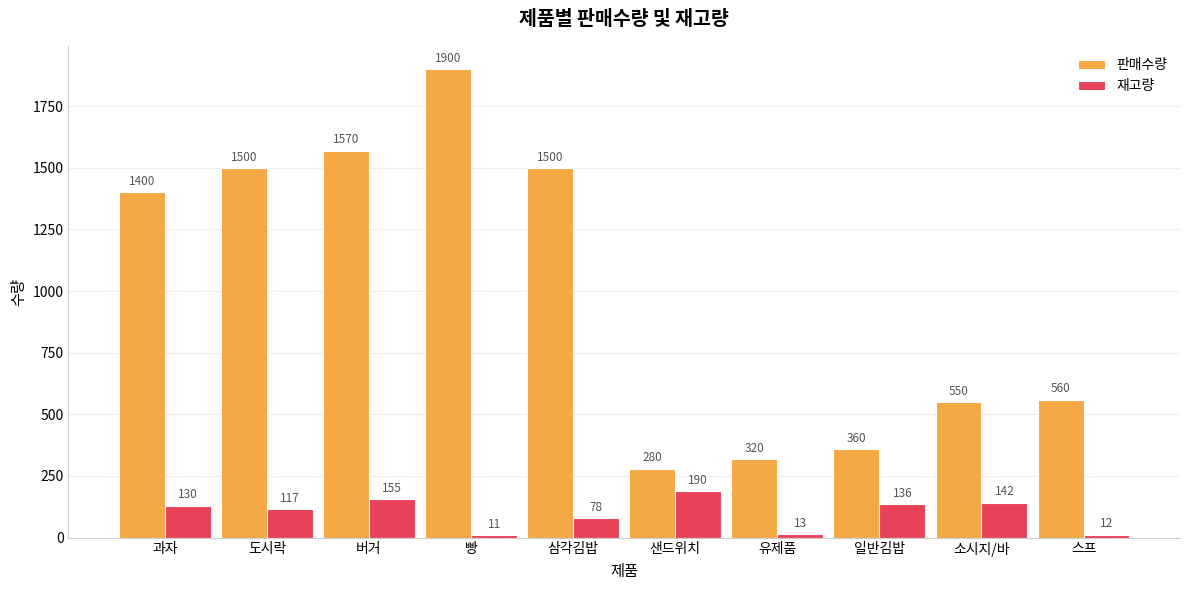

What is the maximum value for 판매수량?

1900